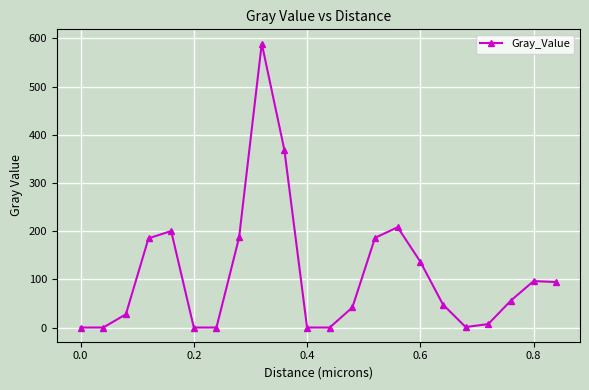

What is the maximum value shown in the chart?

589.2